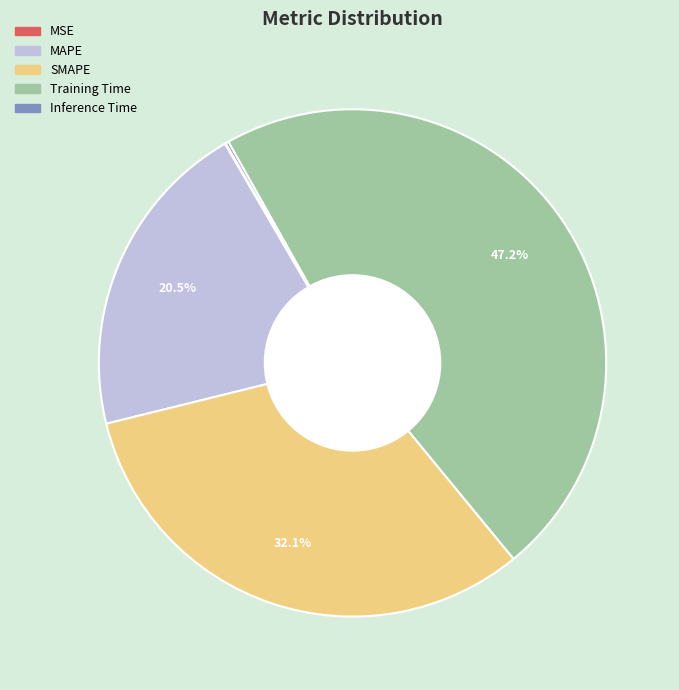

Is it true that Training Time is 42% of the pie?

False